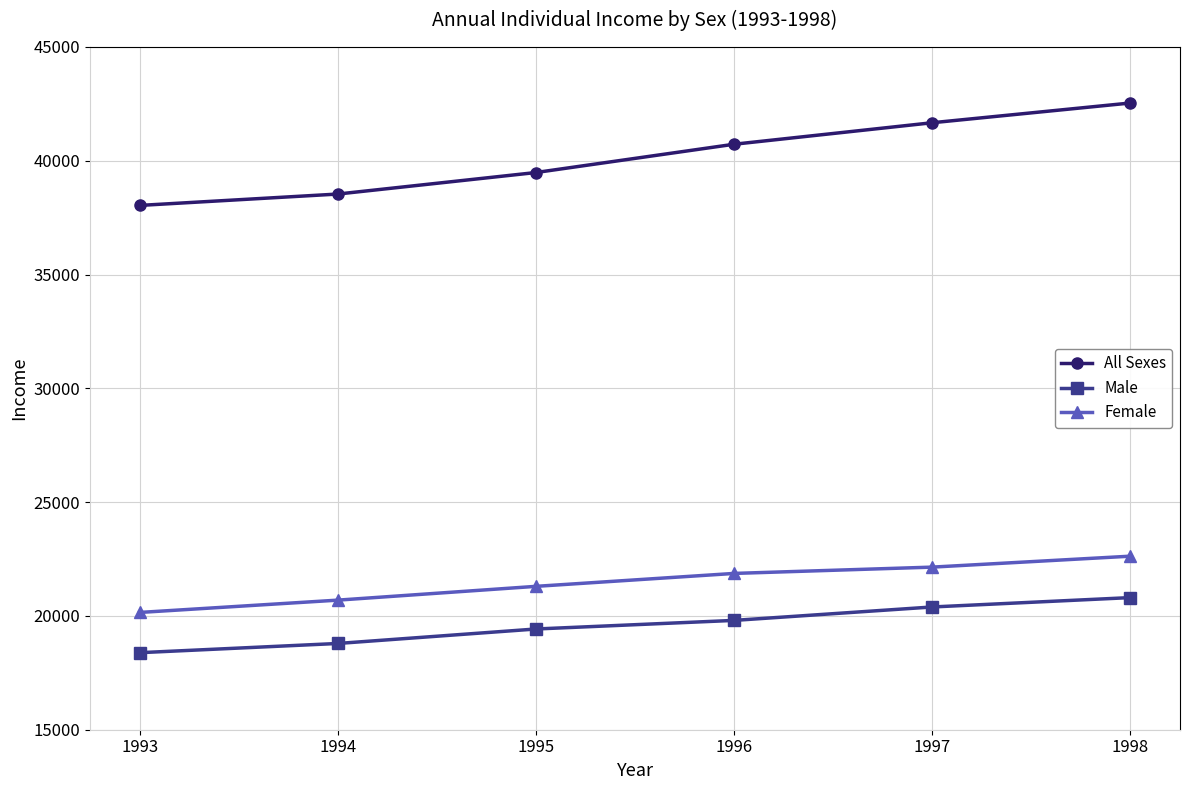

Between 1996 and 1997, which series saw the biggest shift?

All Sexes